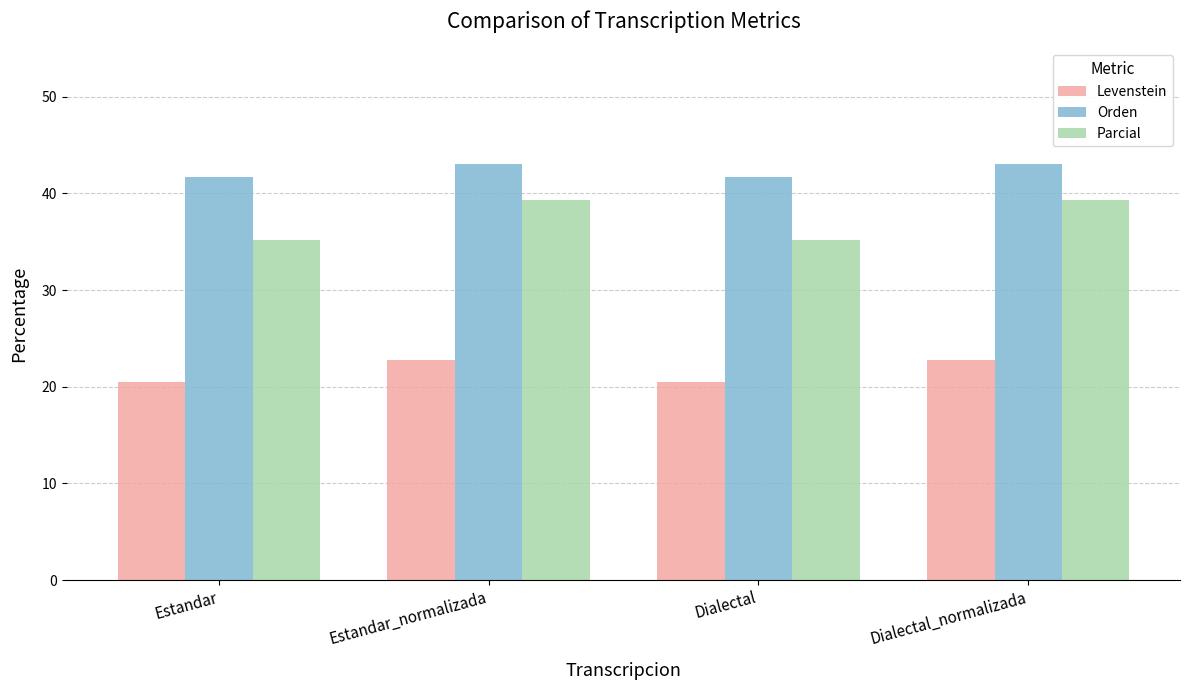

Is it true that Levenstein equals 33.7 at Dialectal?

False